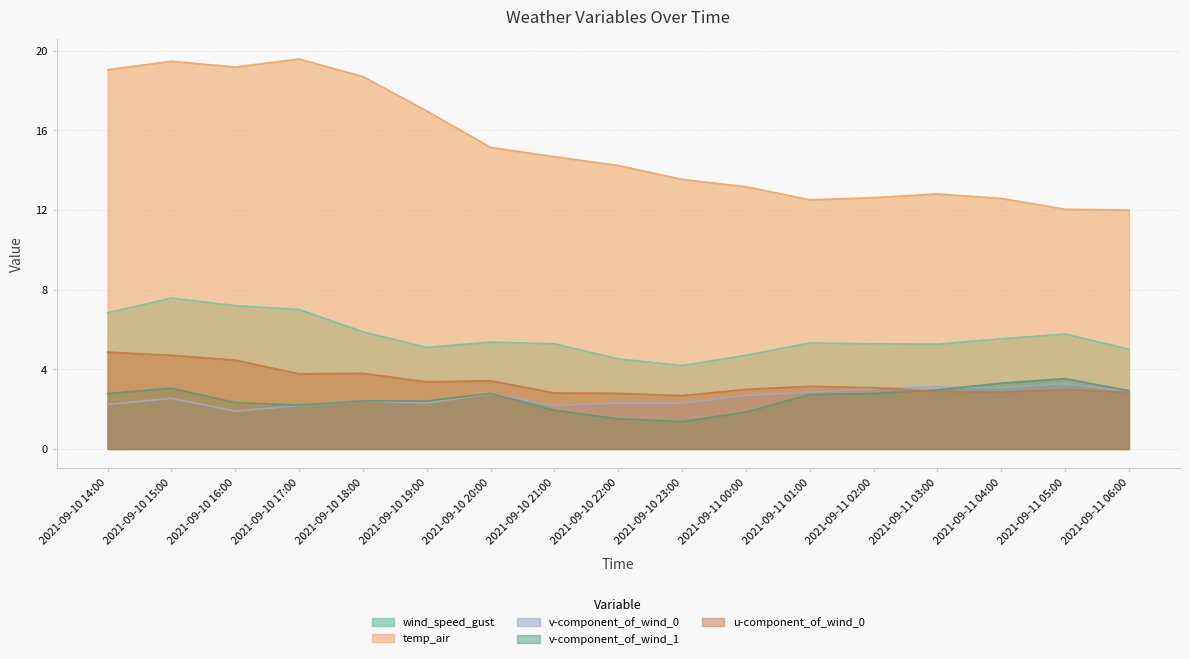

How many interior local valleys does the u-component_of_wind_0 series have?

4